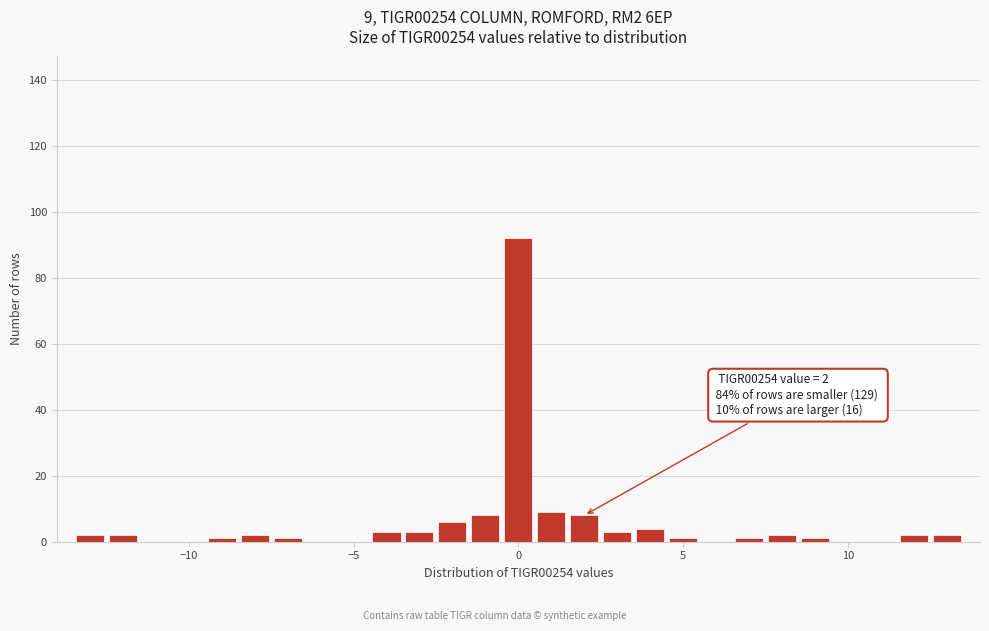

Read against the x-axis, roughly where is the centre of the tallest bar?

0.0